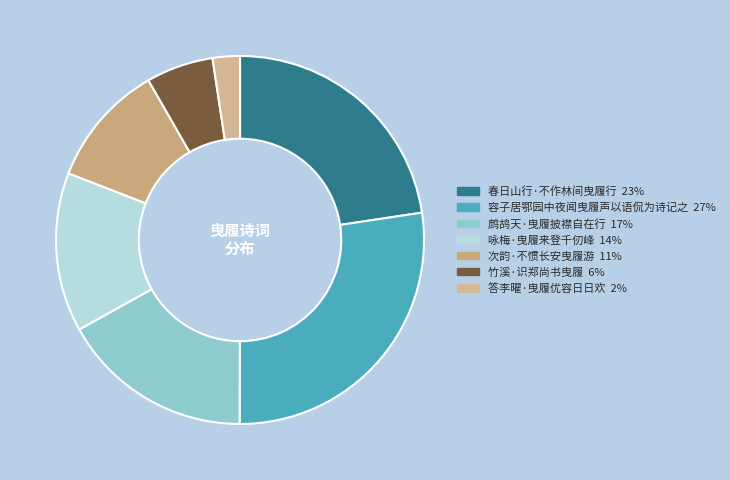

To the nearest percent, what is the difference between the largest and smallest slice percentages?

25%